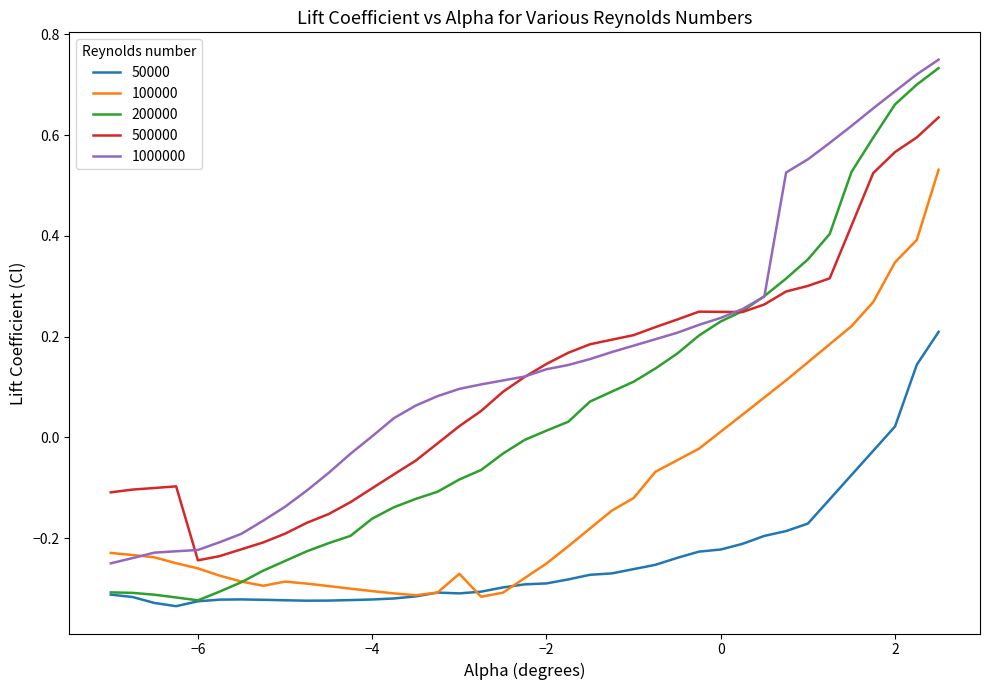

What are all the series names shown in the legend?

50000, 100000, 200000, 500000, 1000000